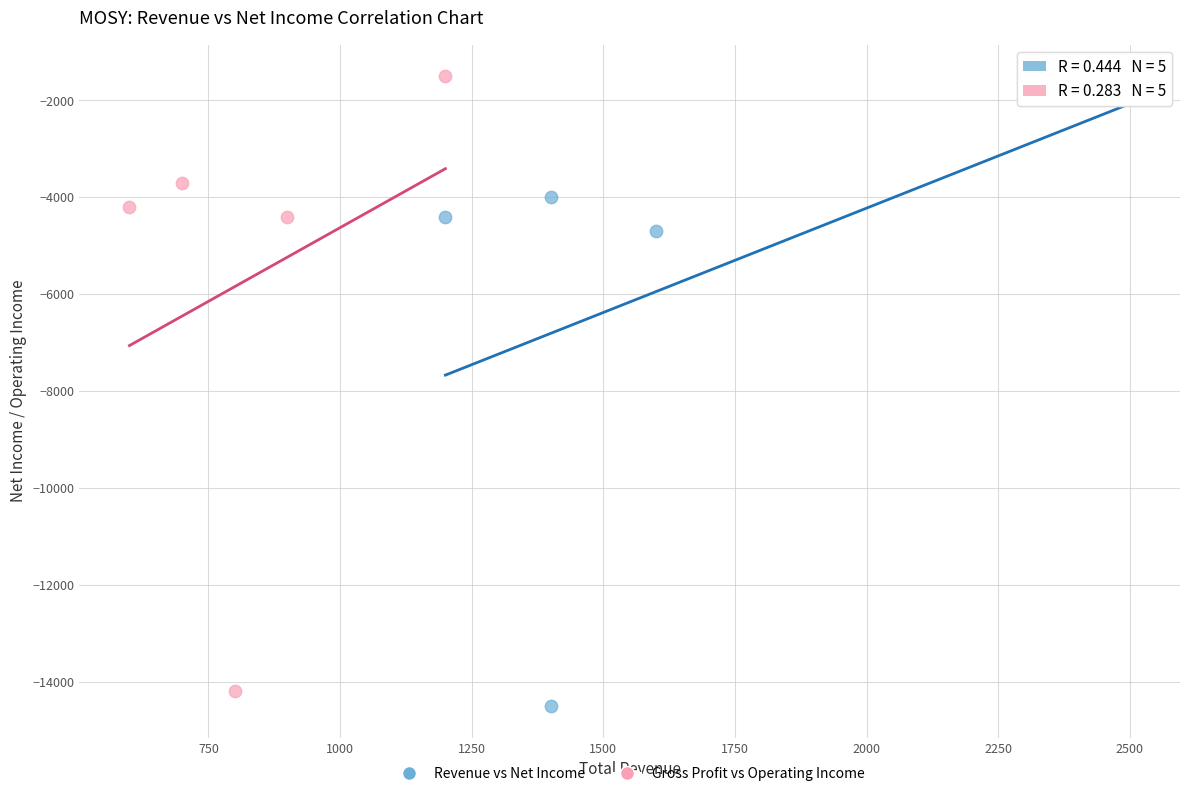

Which series contains the lowest Y value?

Revenue vs Net Income